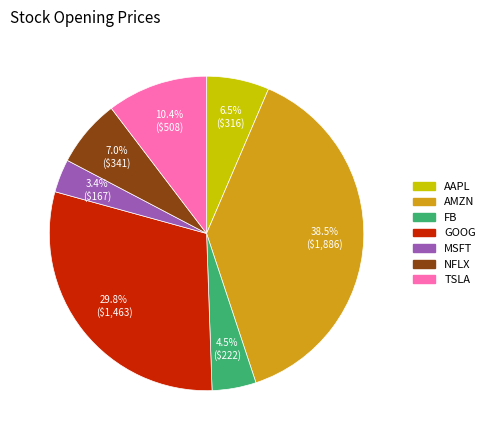

Between NFLX and AMZN, which is larger?

AMZN